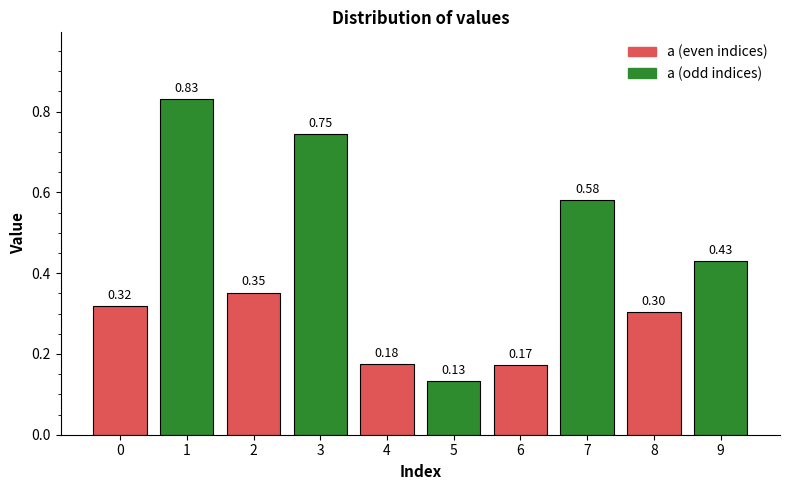

List the labels in order of value, largest first.

1, 3, 7, 9, 2, 0, 8, 4, 6, 5